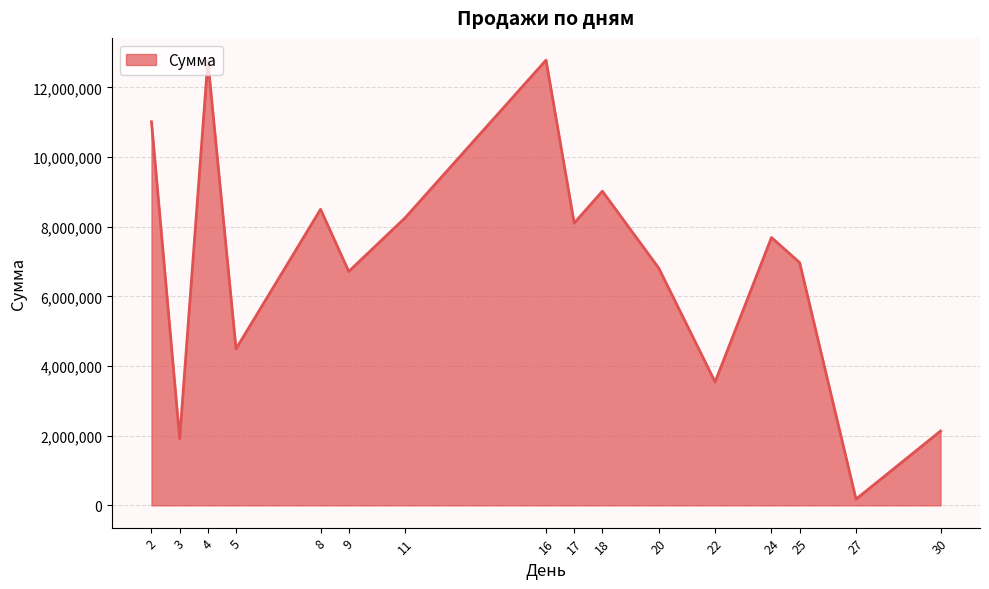

Approximately how many times larger is the value at 2 compared to 25?

1.6